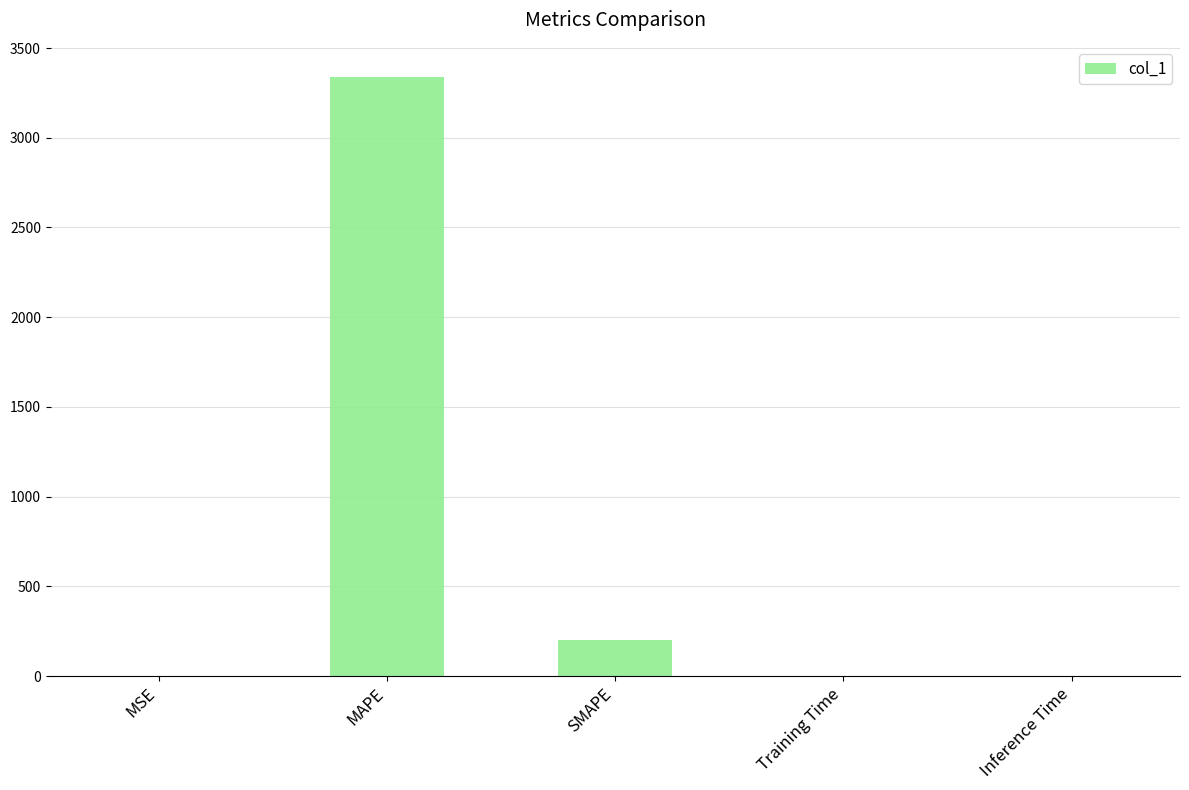

Is it true that the value at MAPE is 3339.7?

True